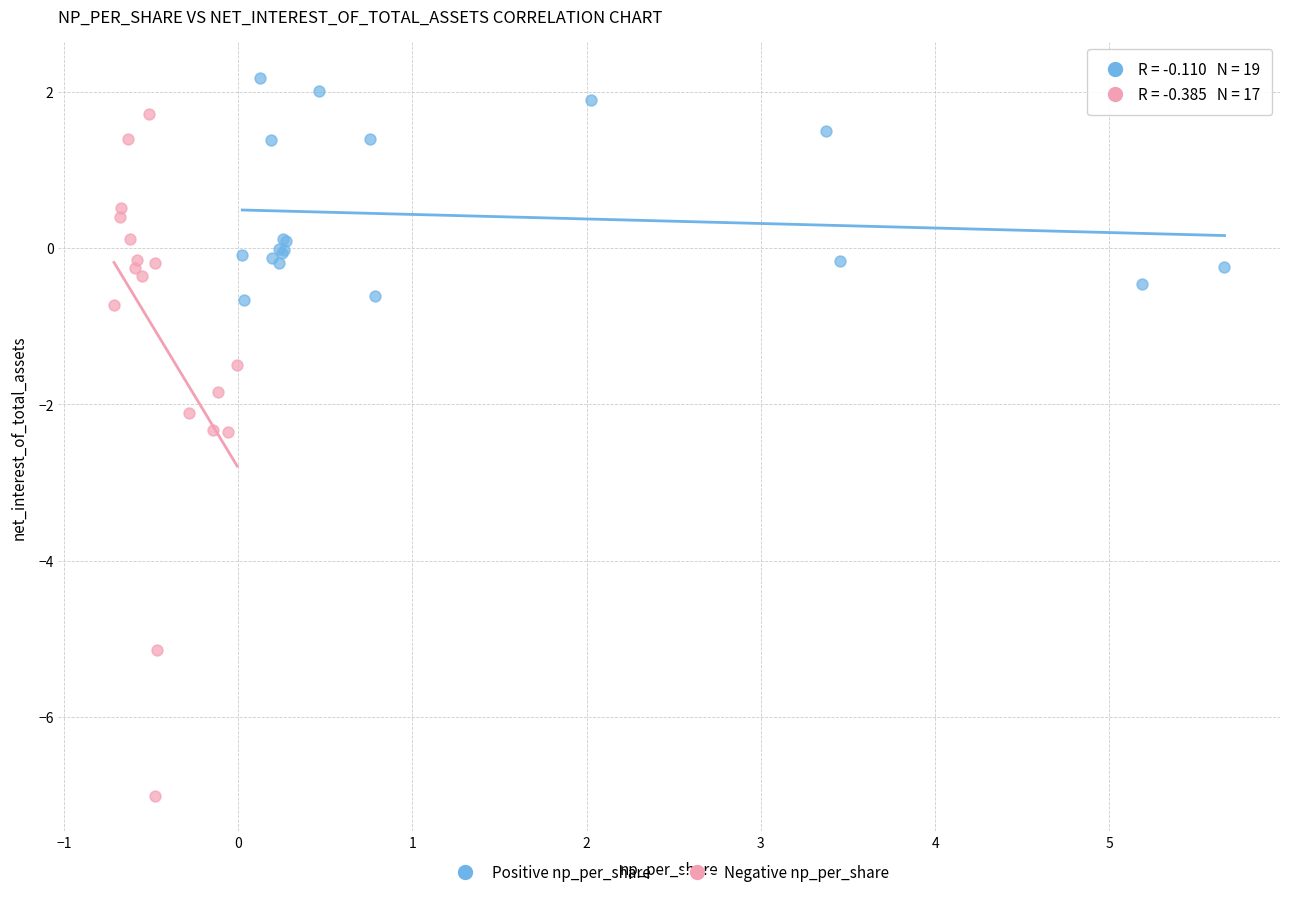

Which series has the largest Y range (max minus min)?

Negative np_per_share